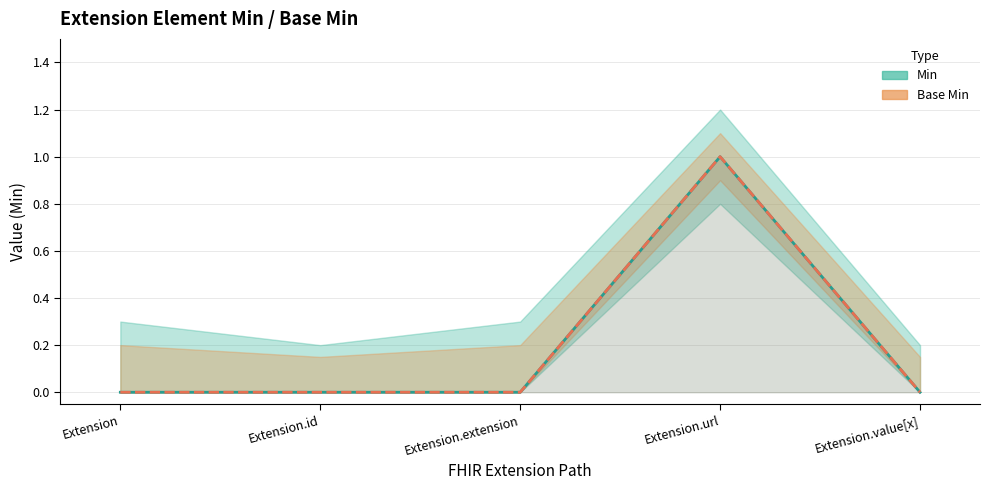

What is the total value across all series at Extension.url?

2